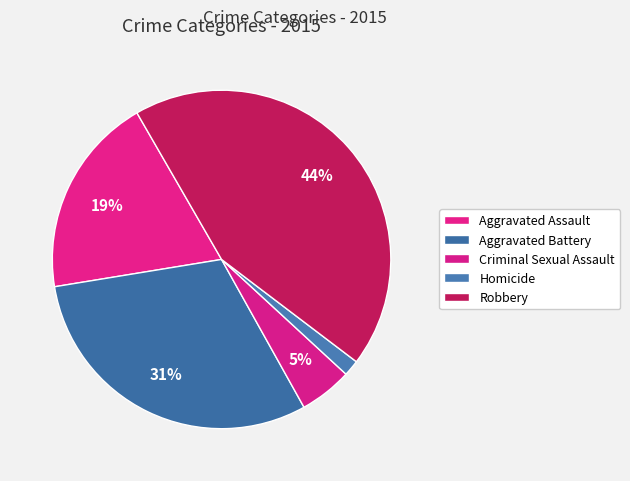

What is the change in value from Criminal Sexual Assault to Robbery?

+329